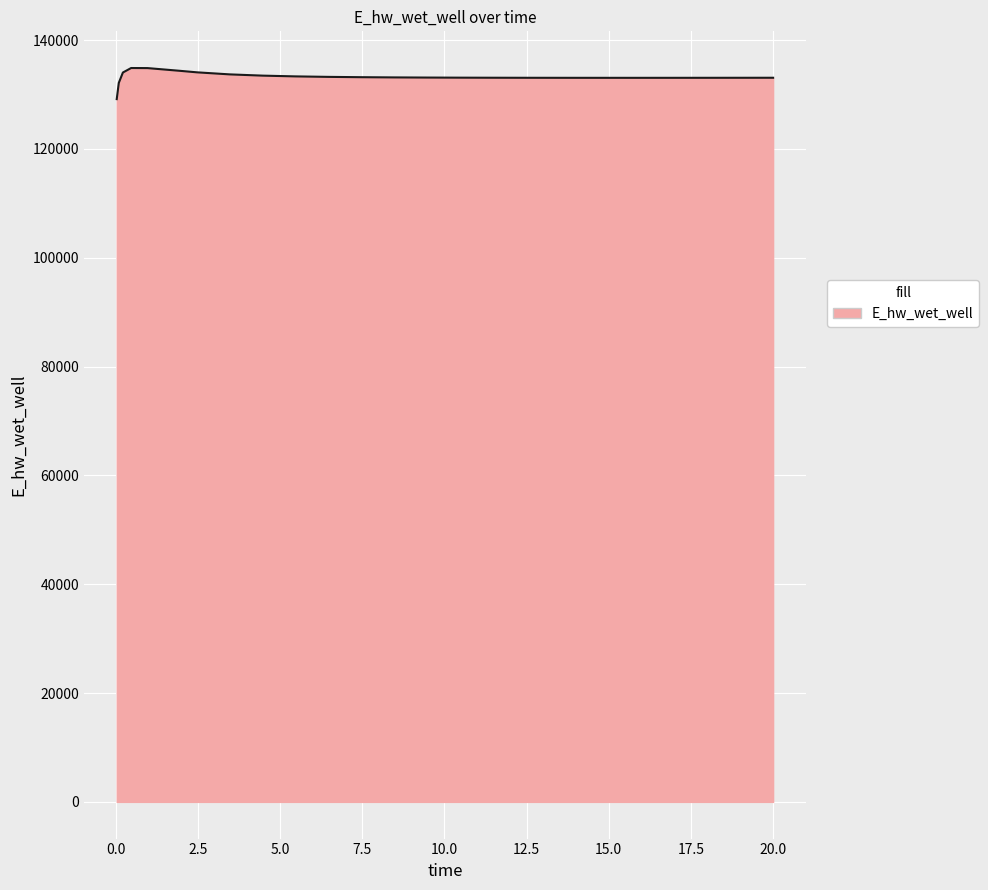

True or false: the data has more than 0 interior local peaks.

True